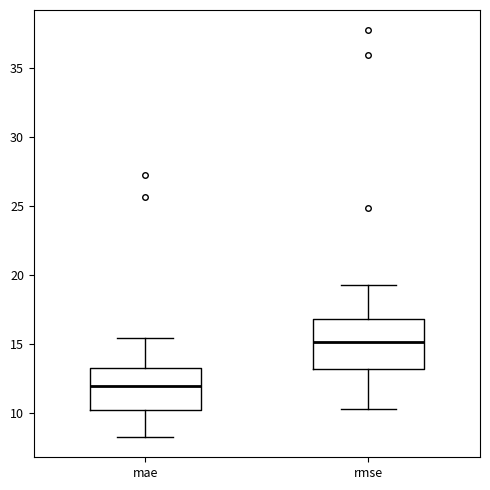

Which box is the tallest, from its lower edge to its upper edge?

rmse